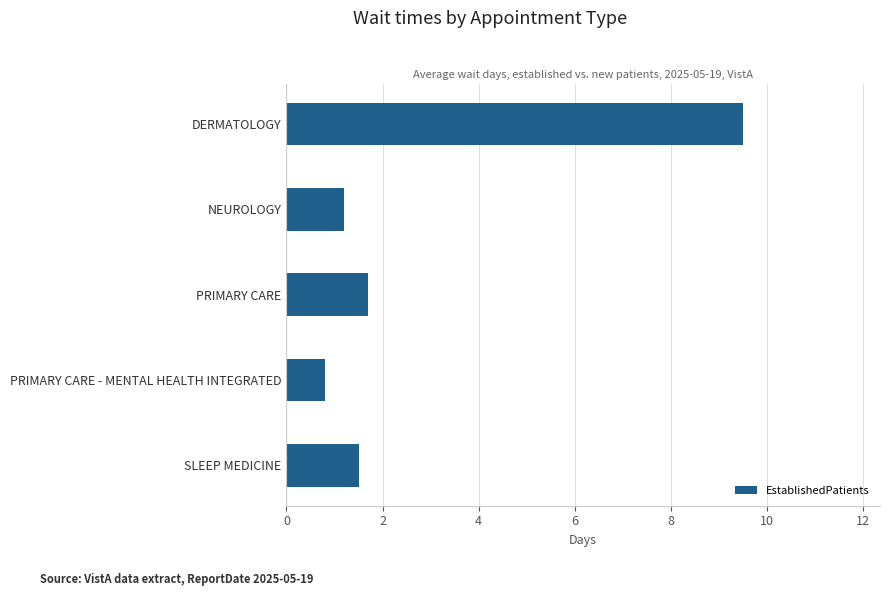

Which has a higher value, DERMATOLOGY or SLEEP MEDICINE?

DERMATOLOGY